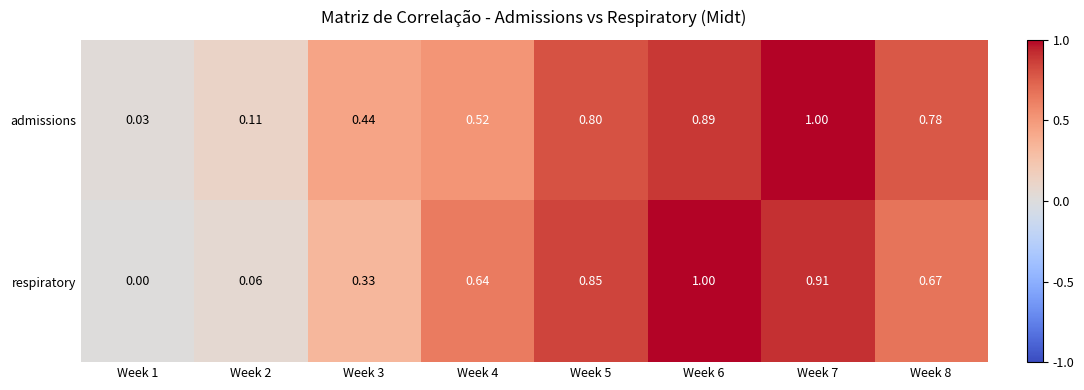

Which series has the widest spread of values?

respiratory